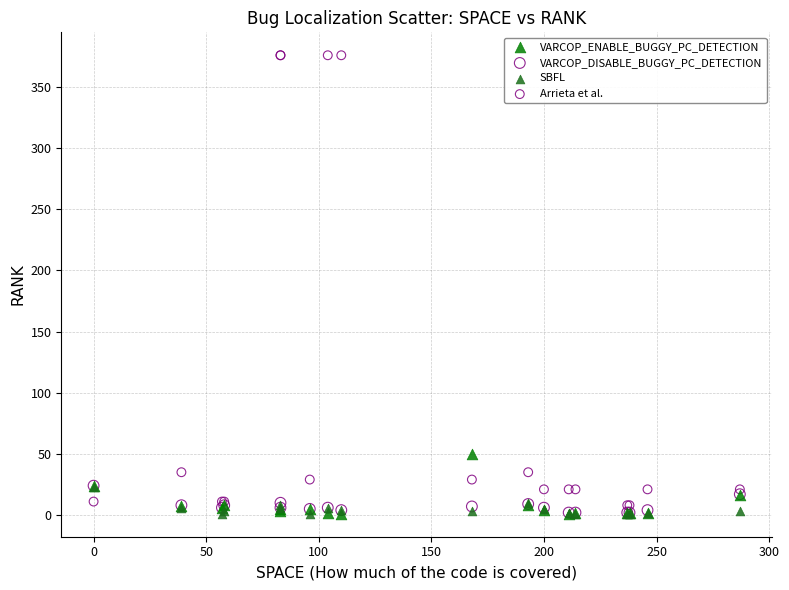

Which series contains the highest Y value?

Arrieta et al.